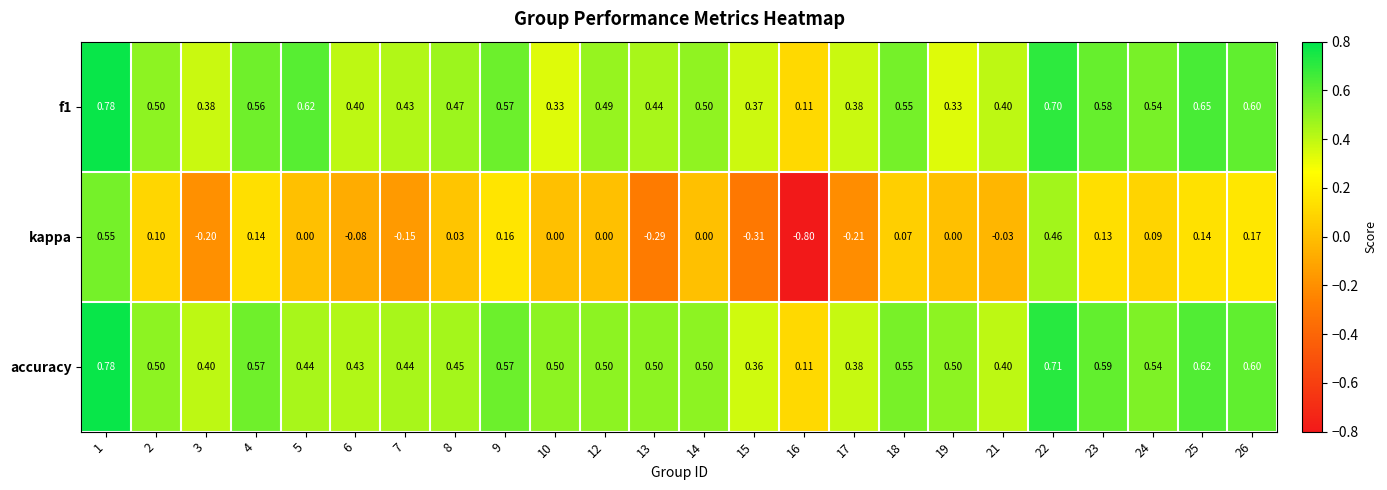

What is the difference between the highest and lowest values at 24?

0.5